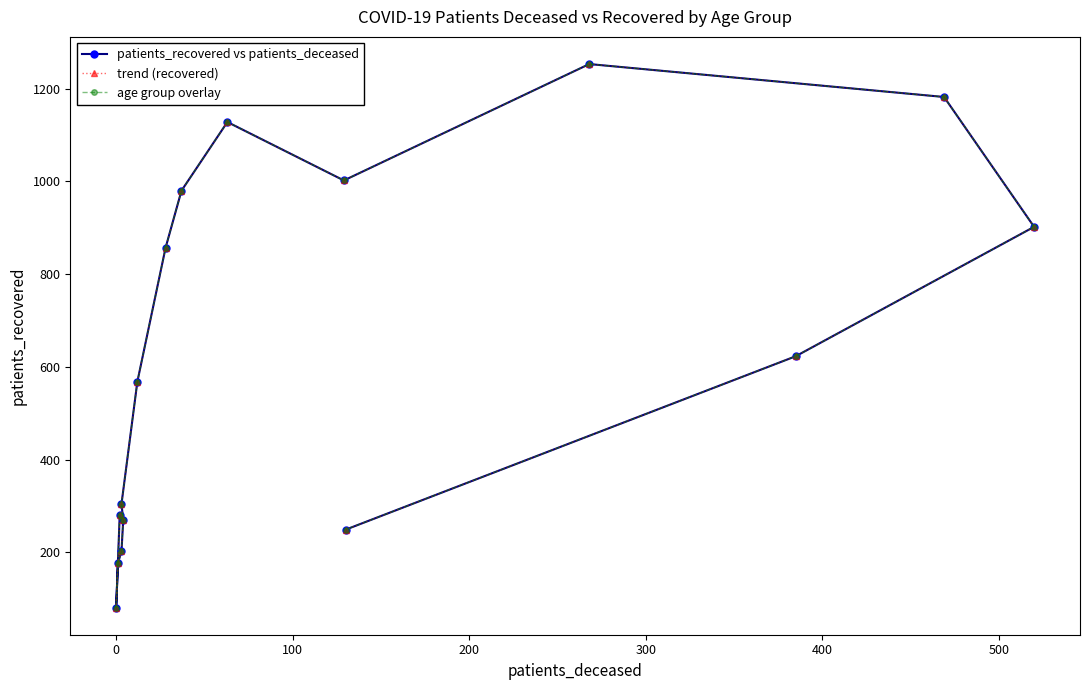

Reading left to right, extract all data points from this chart.

patients_recovered vs patients_deceased: 280	81	177	202	270	304	568	857	980	1128	1002	1253	1182	902	623	249
trend (recovered): 280	81	177	202	270	304	568	857	980	1128	1002	1253	1182	902	623	249
age group overlay: 280	81	177	202	270	304	568	857	980	1128	1002	1253	1182	902	623	249